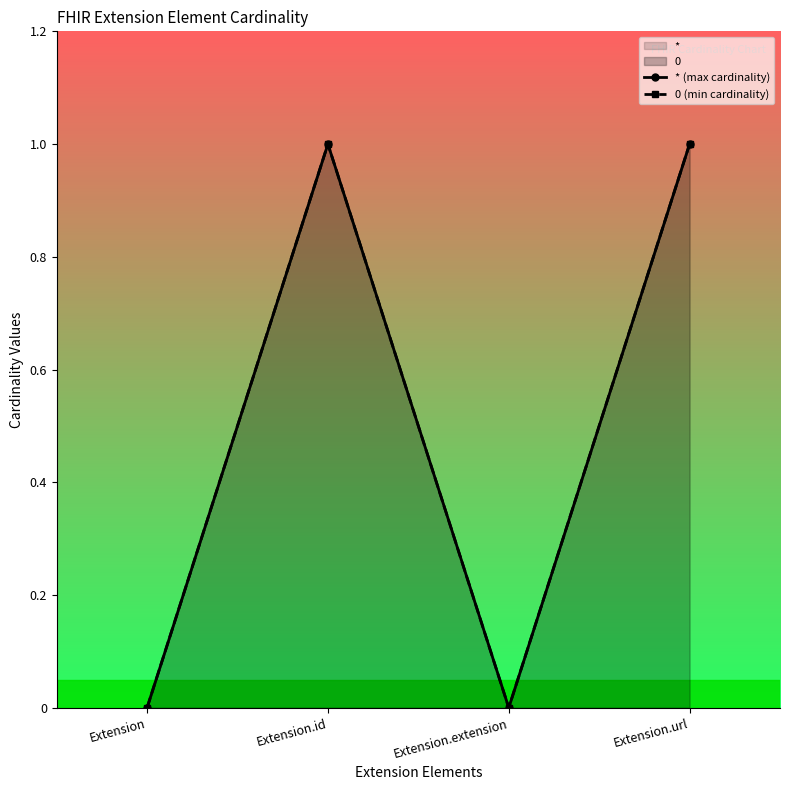

At which category does * (max cardinality) reach its first local valley?

Extension.extension